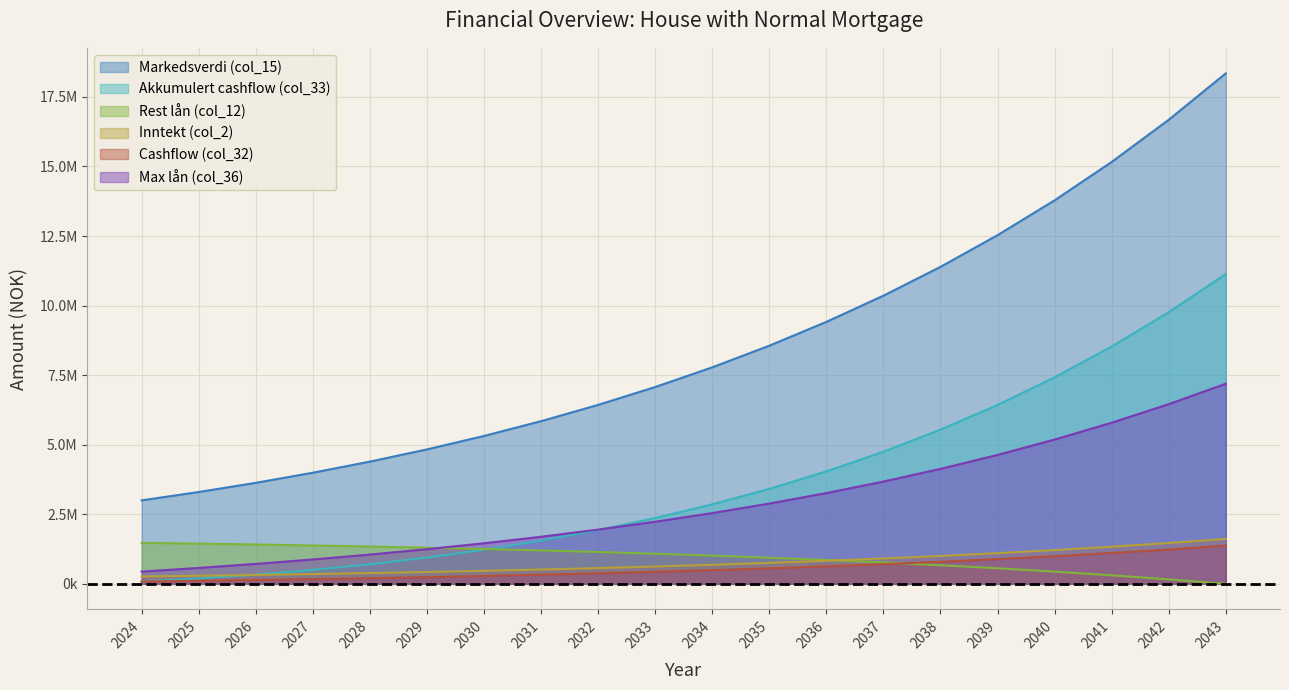

What is the maximum value for Cashflow (col_32)?

1373109.0